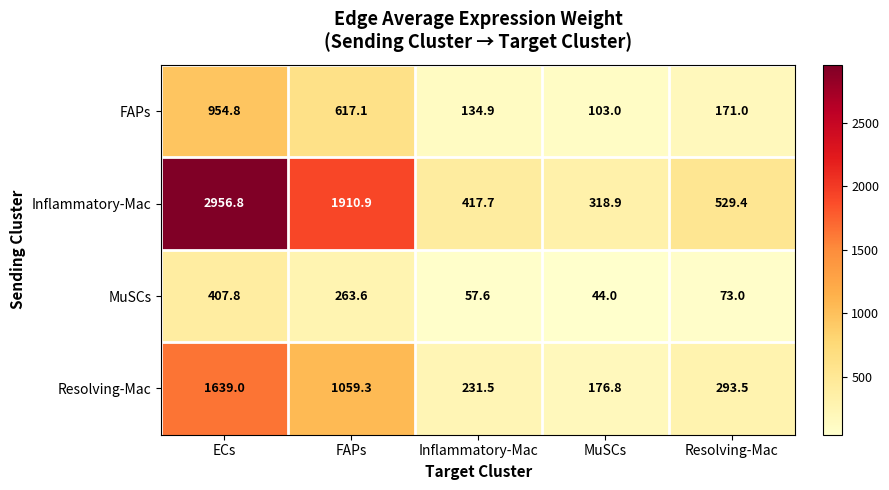

Where is Resolving-Mac nearest to the value 907?

FAPs